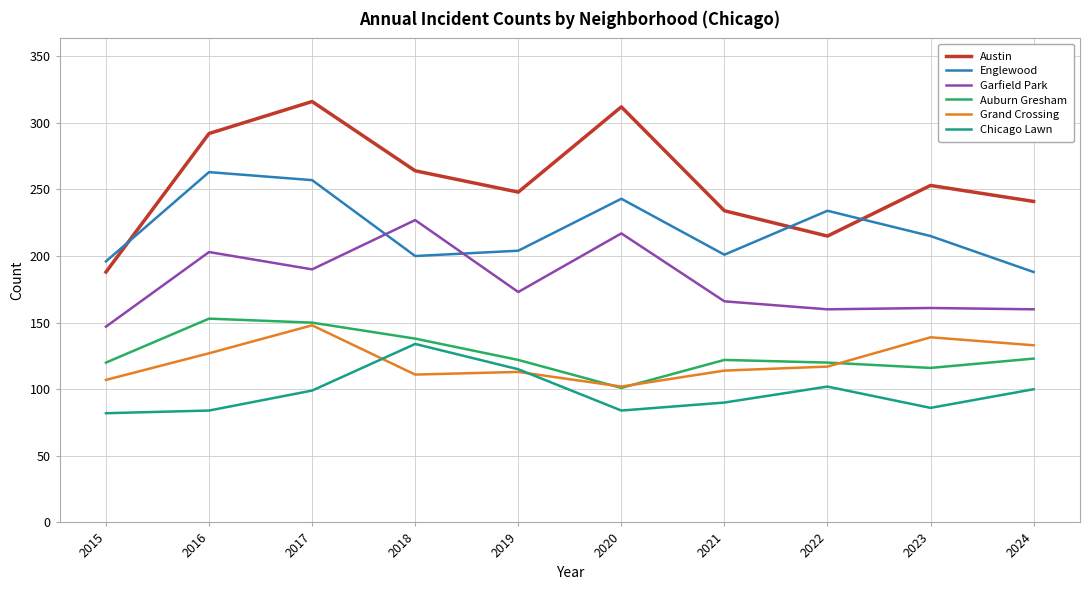

What is the approximate value of Englewood at 2018, to the nearest 5?

200